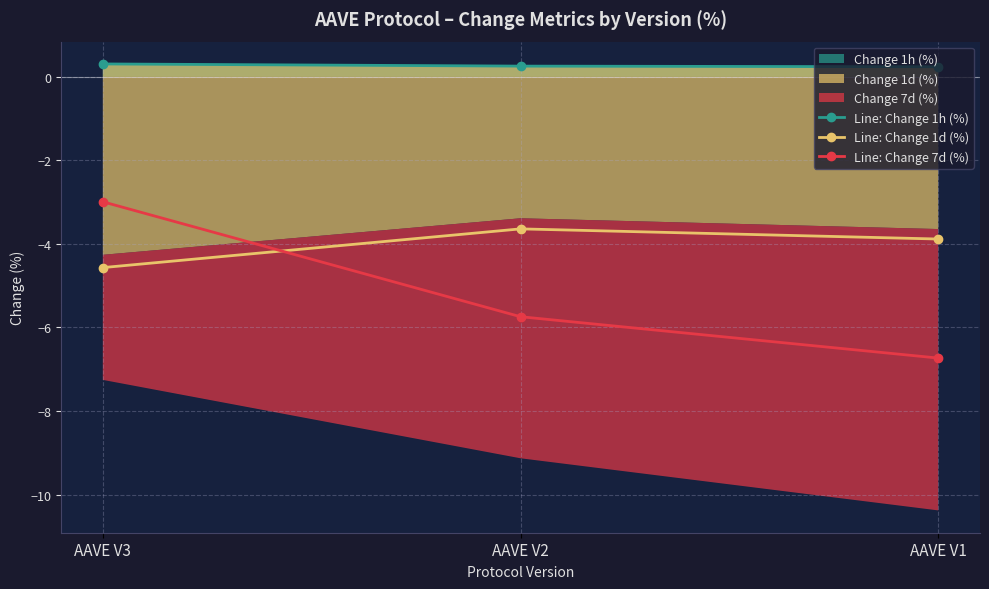

The Line: Change 1d (%) series shows -4.6 at AAVE V3. True or false?

True